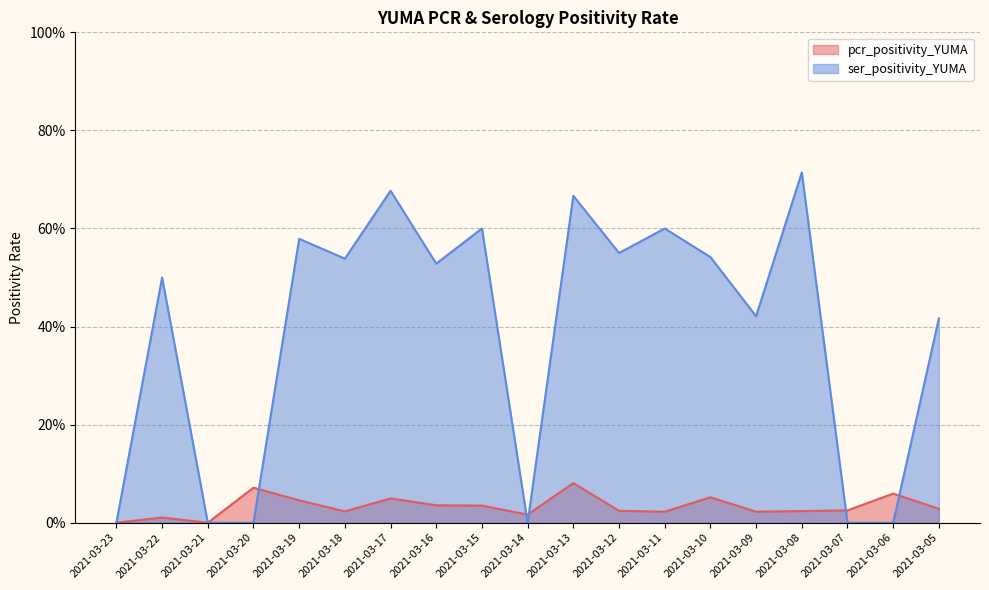

The value of ser_positivity_YUMA at 2021-03-18 is 0.5. True or false?

True